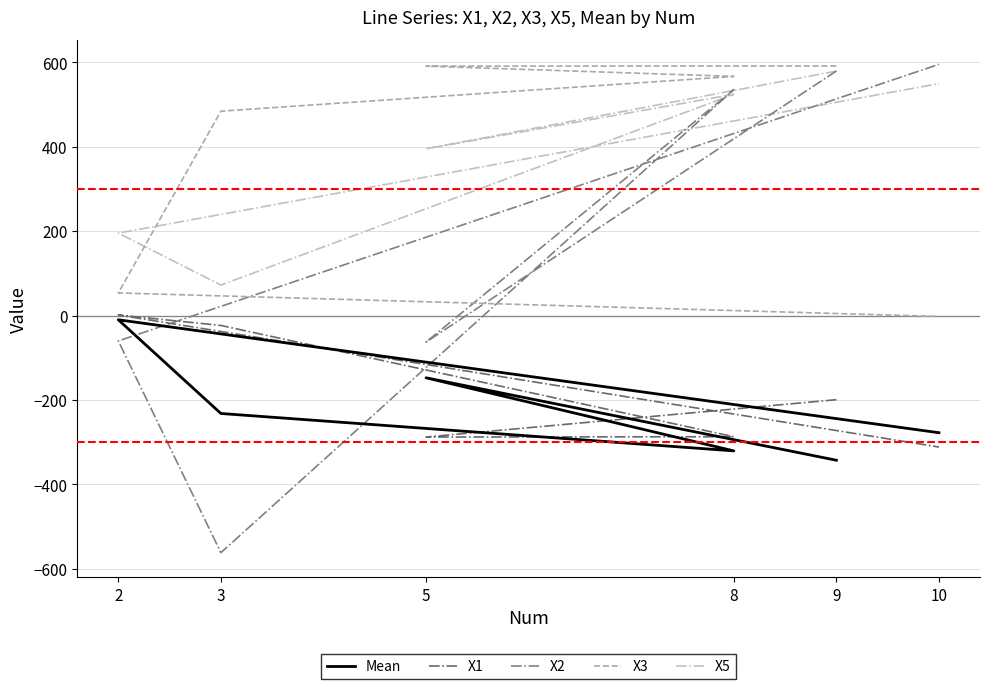

How many values in the X1 series are below -199?

4